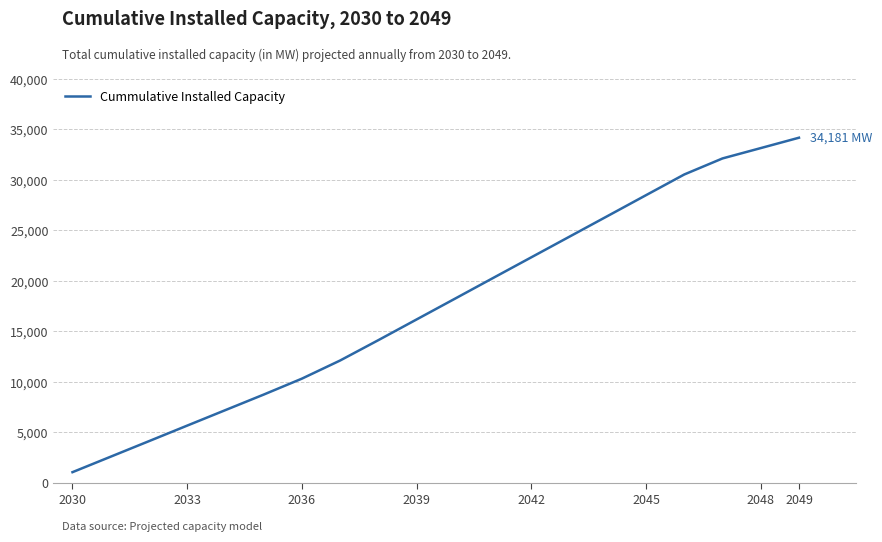

What is the greatest value displayed?

34180.8